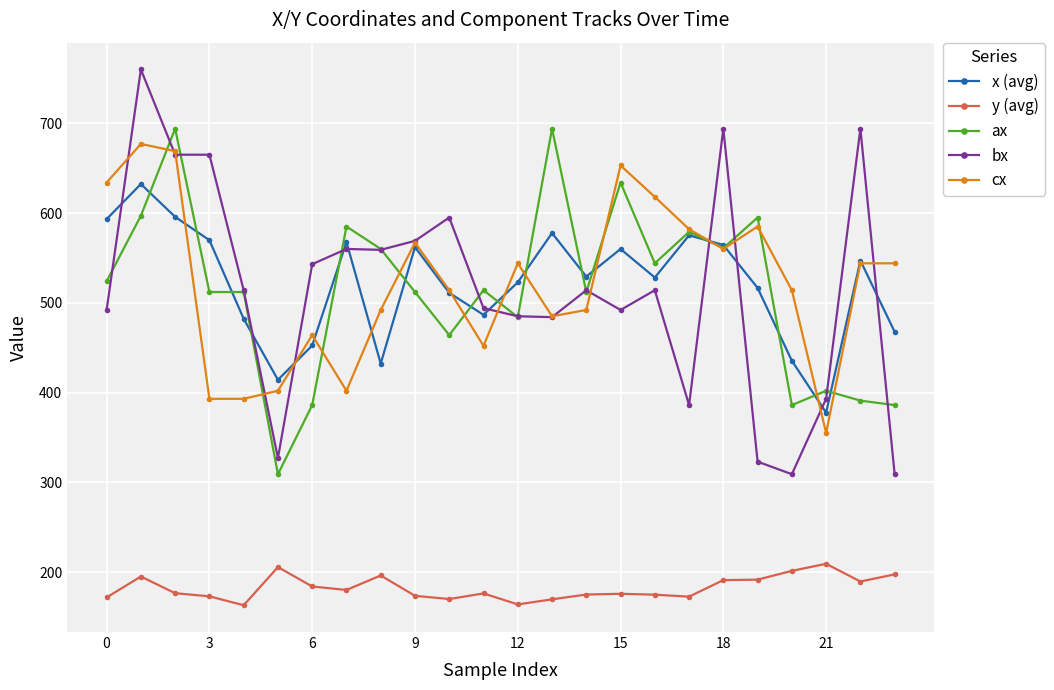

What is the minimum value shown in the chart?

163.0